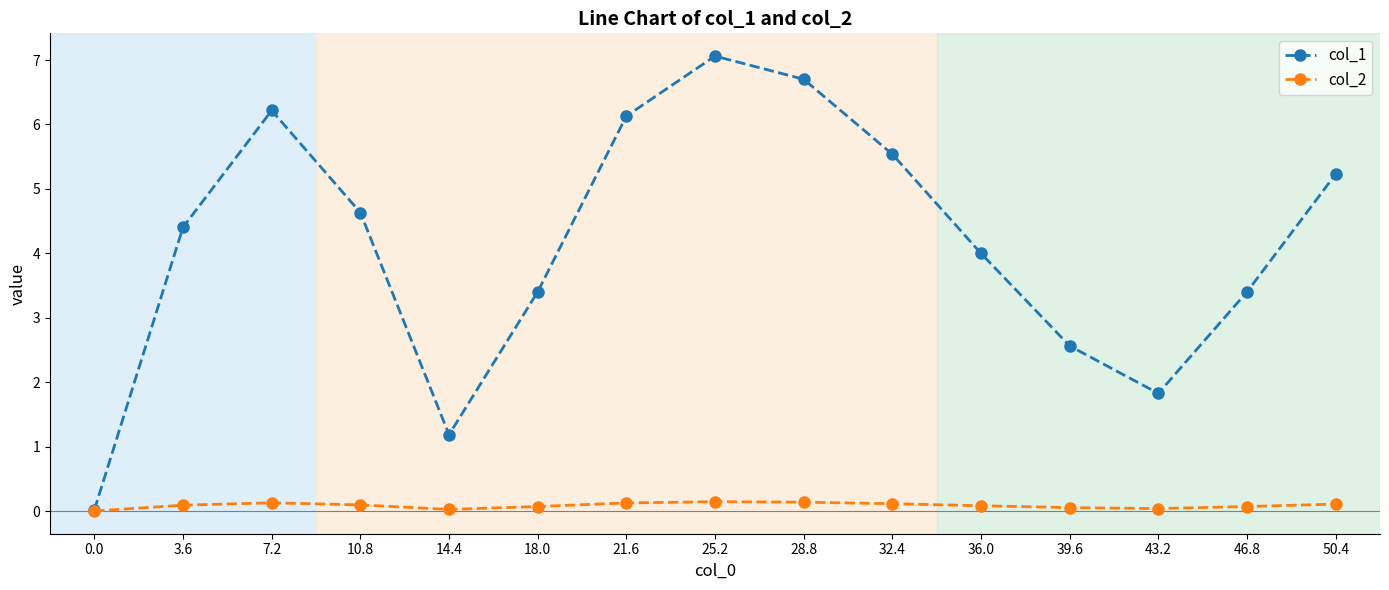

At which category does col_1 reach its first local peak?

7.2